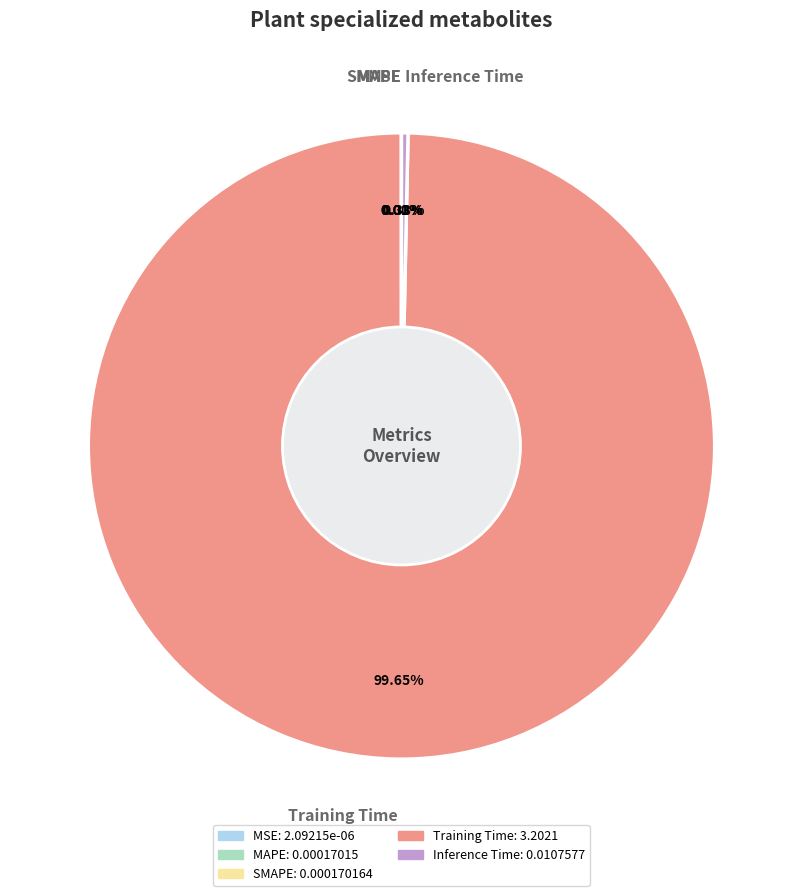

What is the largest slice in the pie chart?

Training Time